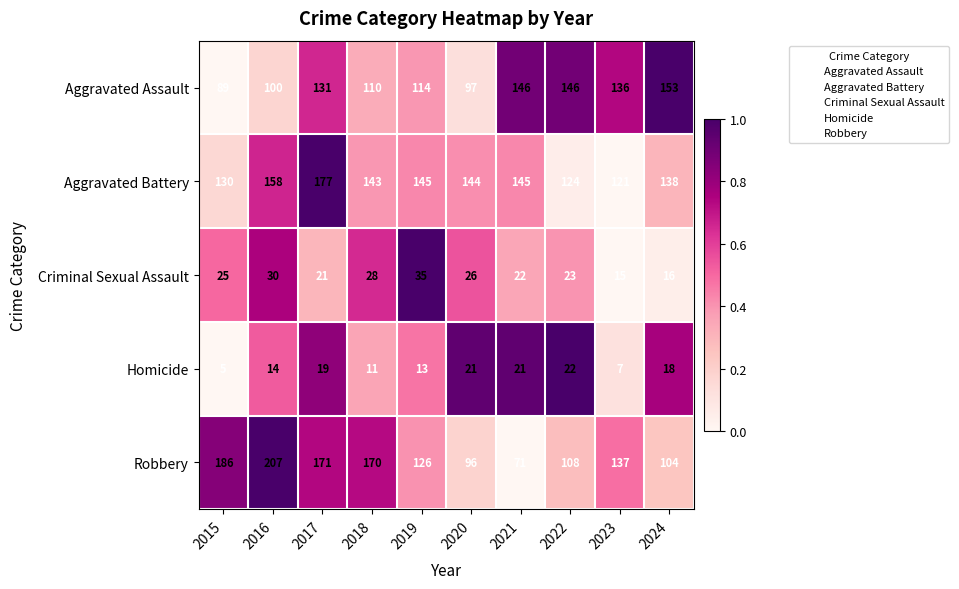

At which category does the chart reach its peak across all series?

2016